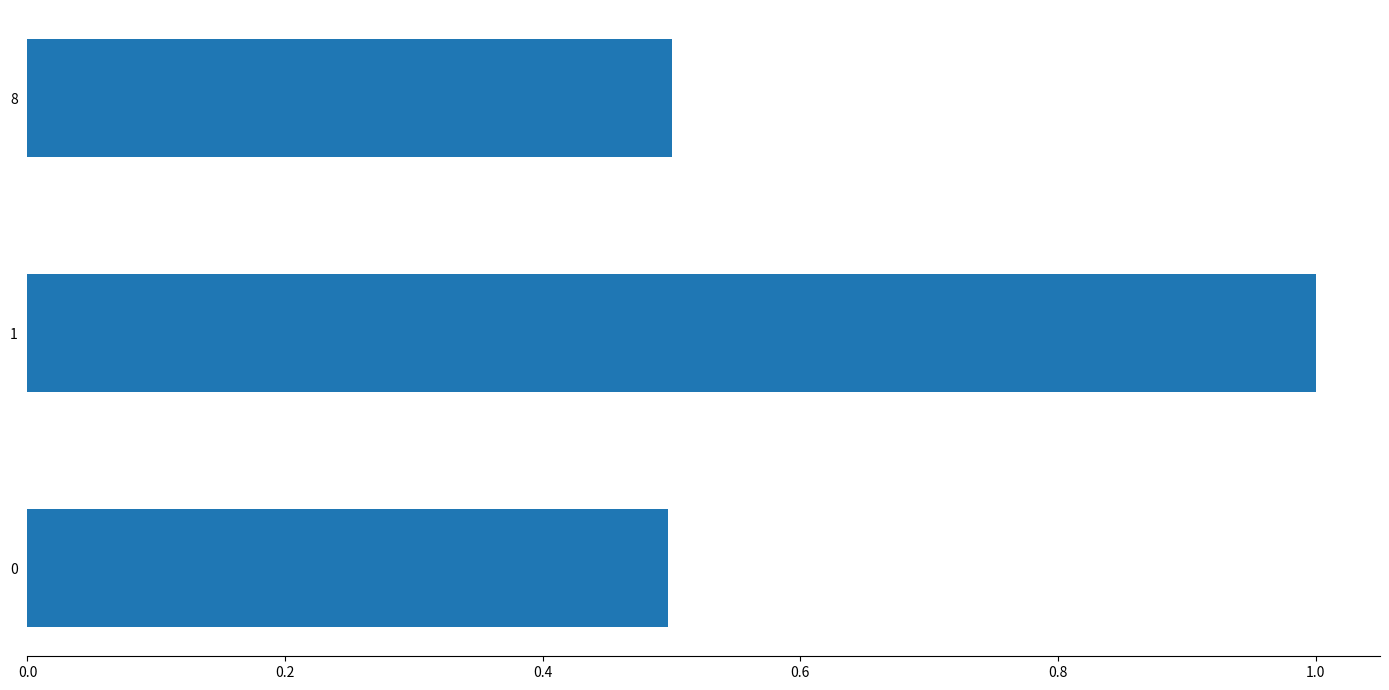

What is the change in value from 0 to 1?

+0.5